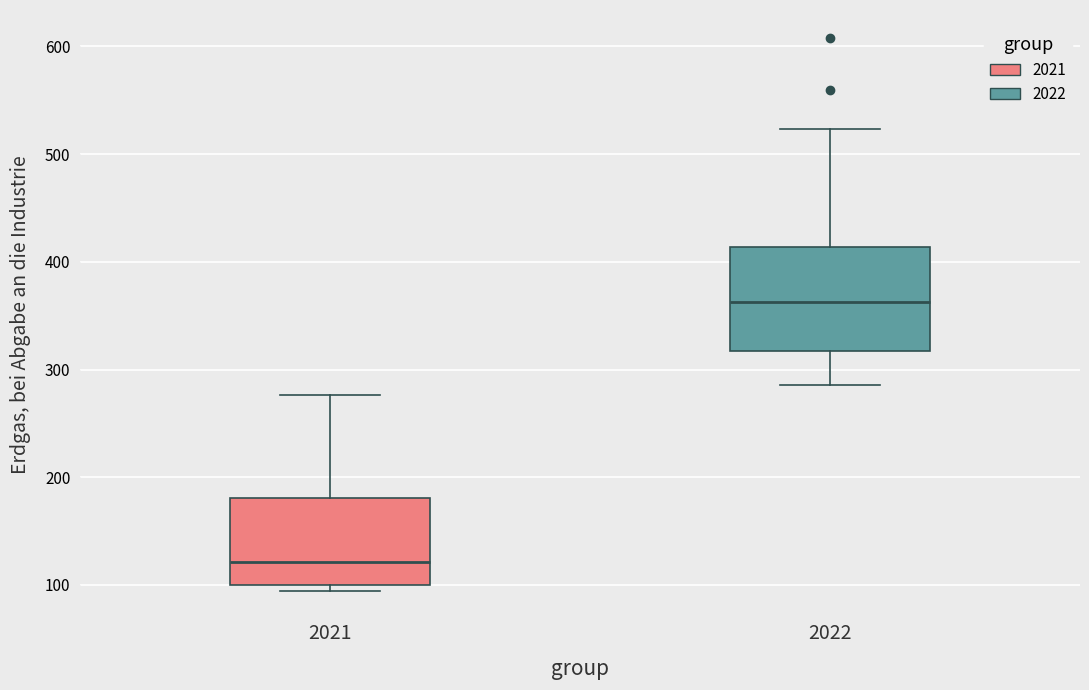

Where does the median line of the box at x = 2021 sit on the y-axis? The values are not printed on the chart, so give them approximately, as read against the axis.

120